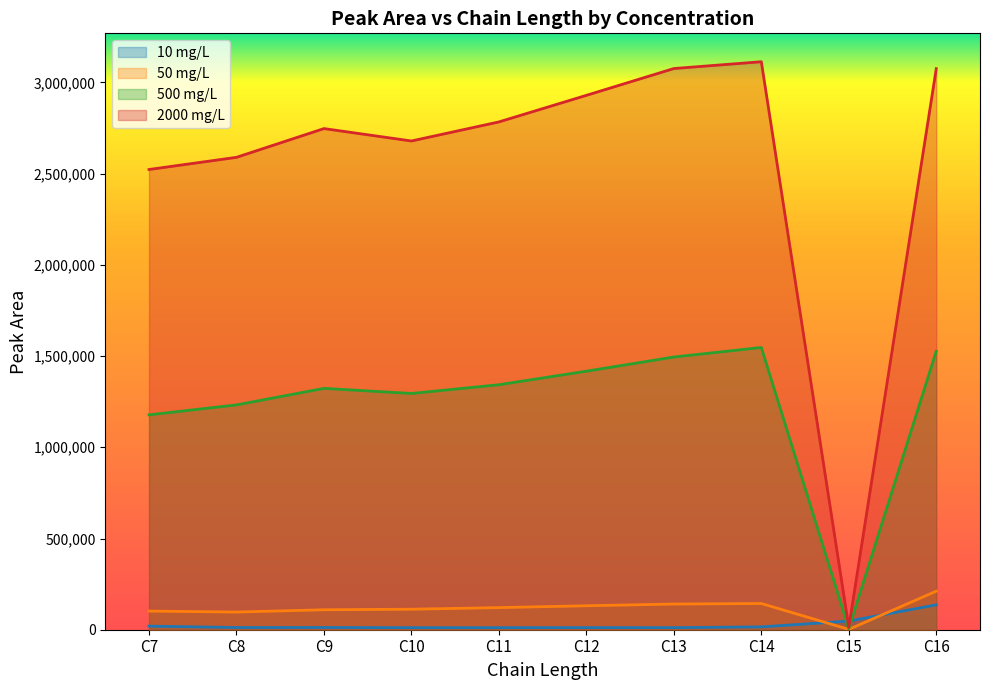

Is it true that 10 mg/L equals 13379 at C7?

False